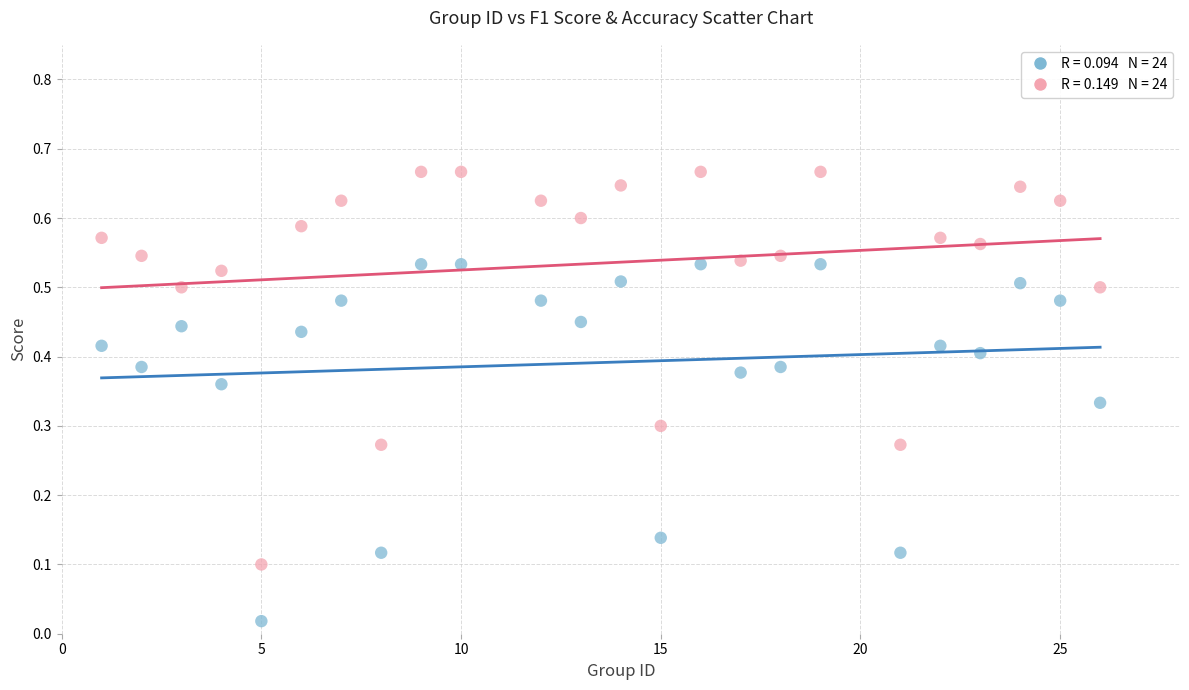

Across all data points, what is the range of X values (max minus min)?

25.0